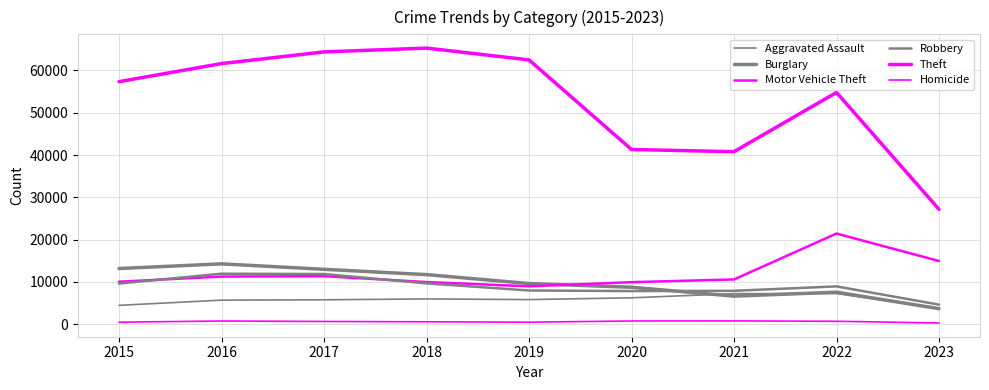

In Motor Vehicle Theft, how many points are higher than both neighbors (excluding endpoints)?

2